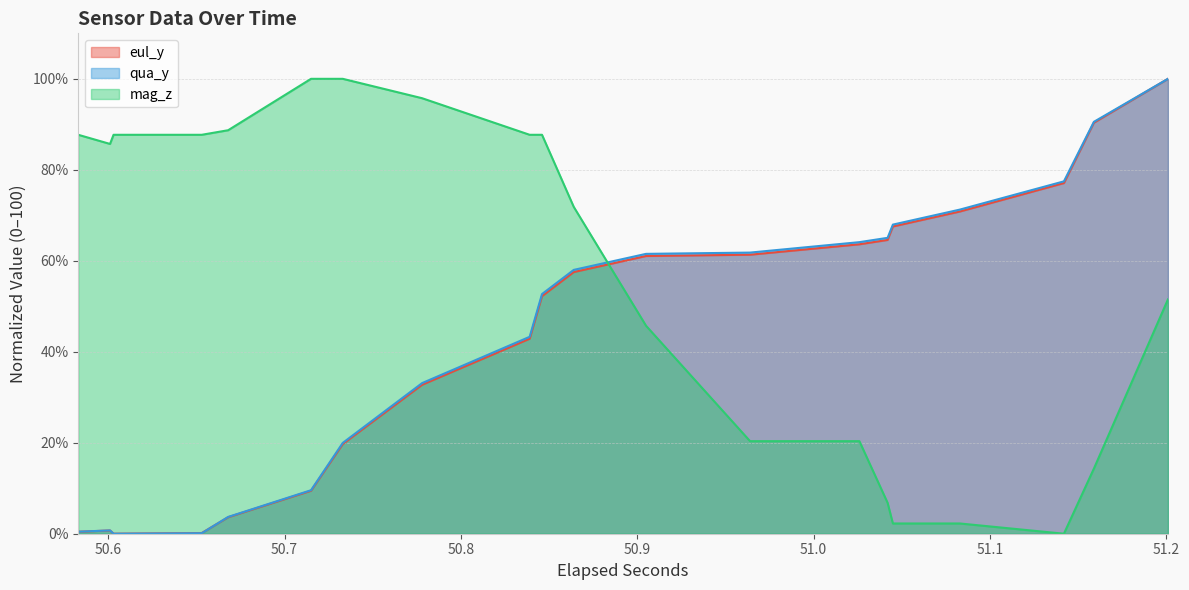

True or false: qua_y has more than 2 interior local peaks.

False